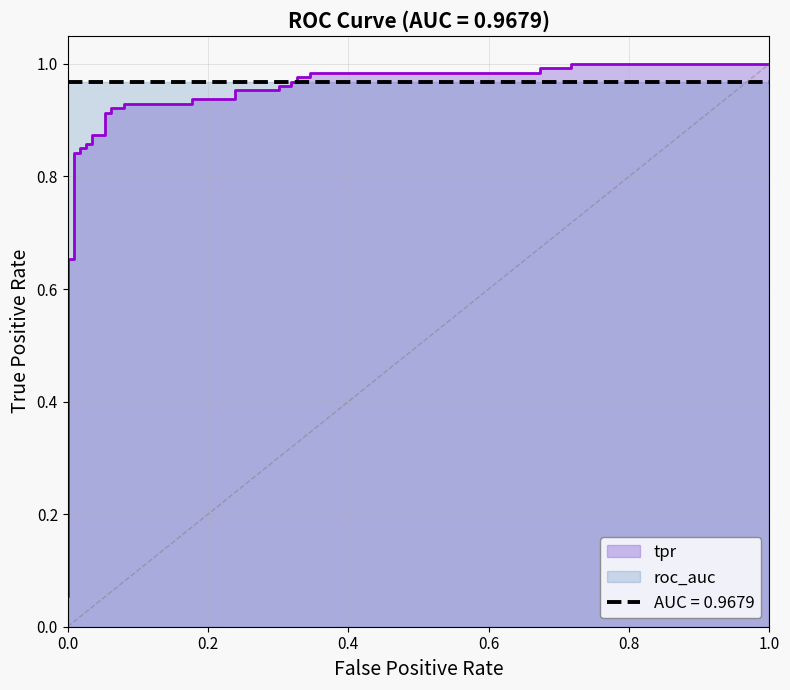

How many lines are shown in the chart?

1